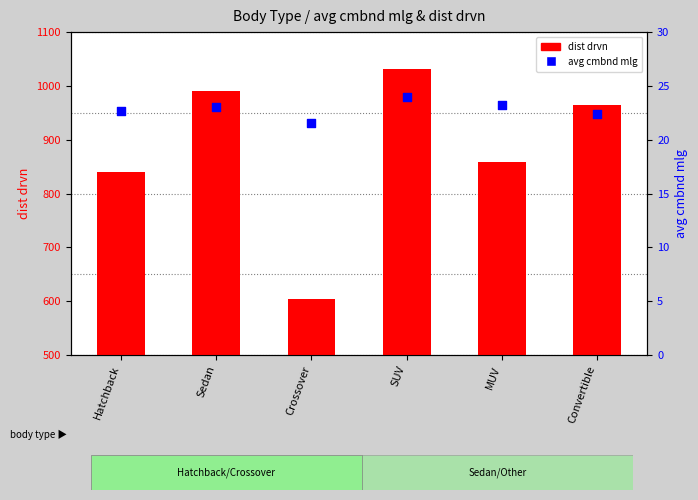

Which series has the widest spread of Y values?

dist drvn